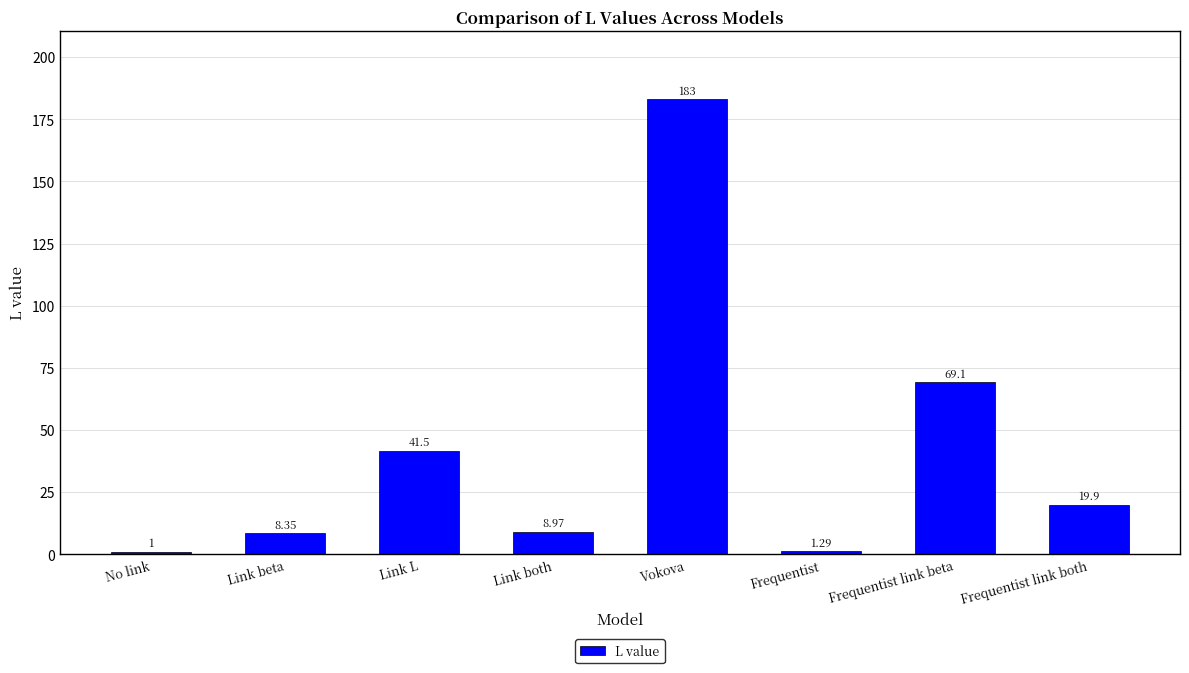

What position from the right is Frequentist link beta?

2